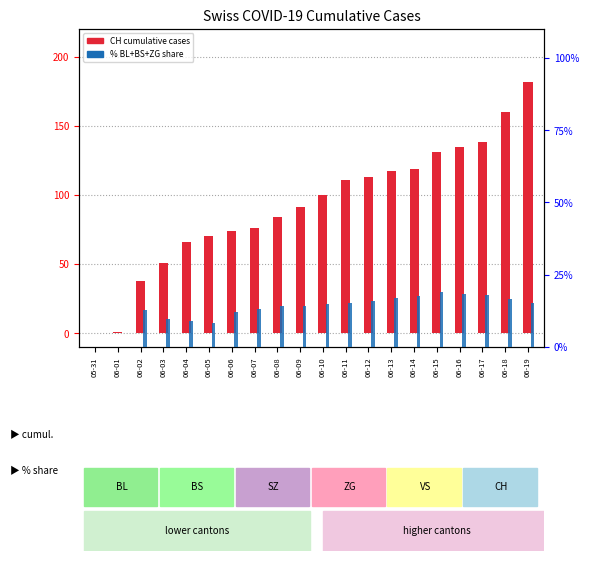

Reading right to left, list all the values displayed in this chart.

CH (cumulative): 182.0	160.0	138.0	135.0	131.0	119.0	117.0	113.0	111.0	100.0	91.0	84.0	76.0	74.0	70.0	66.0	51.0	38.0	1.0	0.0
% cantons (BL+BS+ZG): 15.3	16.8	18.0	18.4	18.9	17.5	16.9	15.8	15.2	14.9	14.1	14.1	13.0	12.0	8.5	9.0	9.6	12.8	0.0	0.0